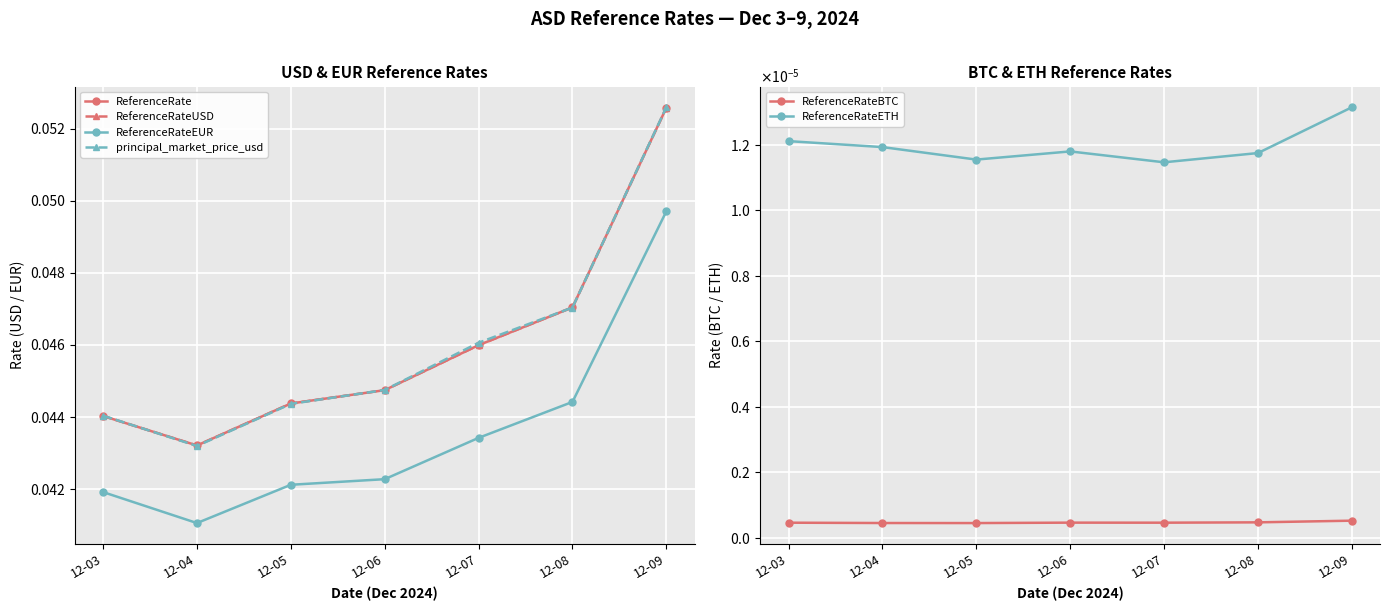

True or false: ReferenceRateETH and principal_market_price_usd cross at least once.

False